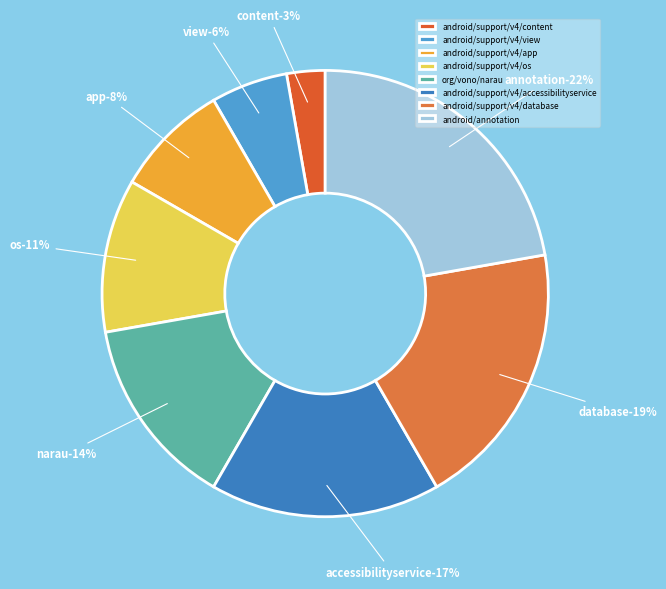

To the nearest percent, what is the difference between the largest and smallest slice percentages?

19%